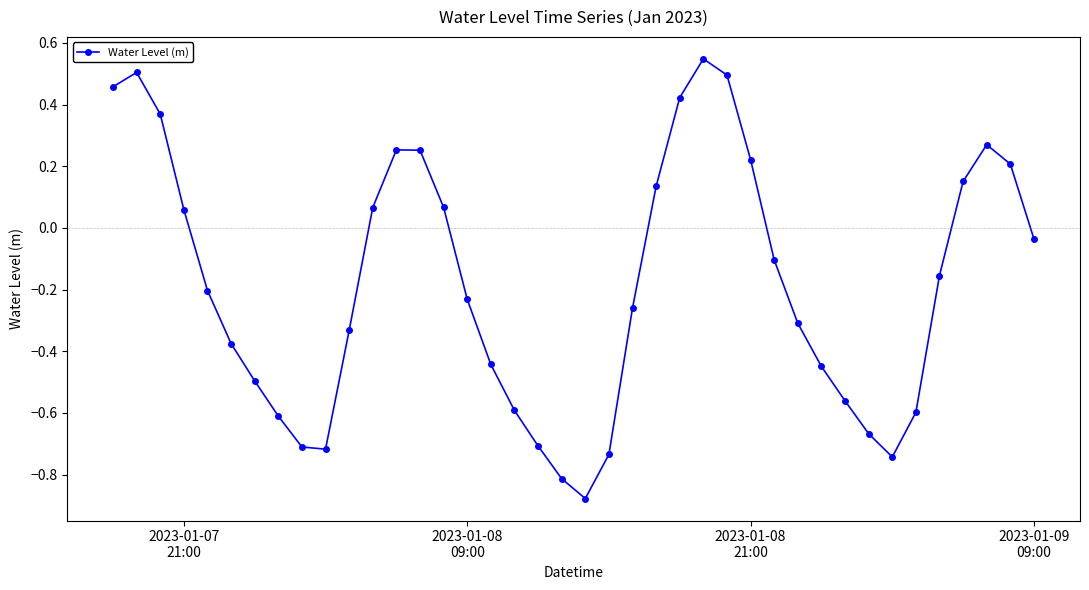

What is the difference between the maximum and second lowest values?

1.4